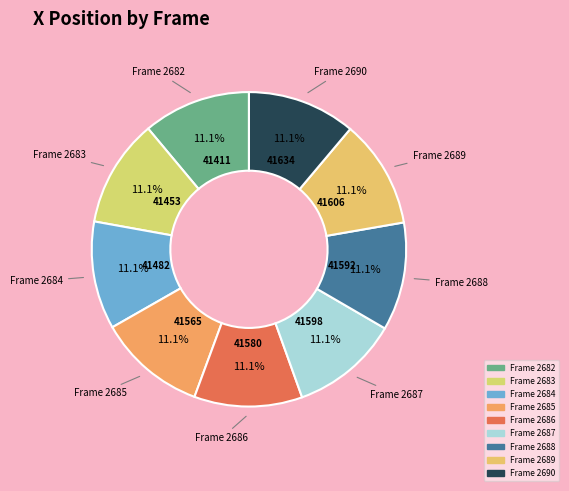

How many segments does this pie chart have?

9